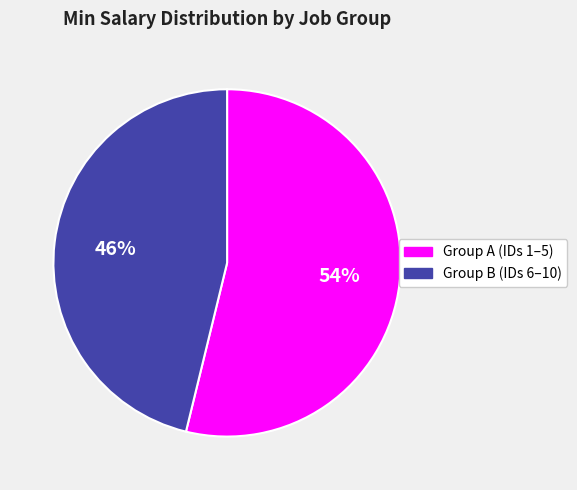

To the nearest percent, what is the average slice percentage?

50%